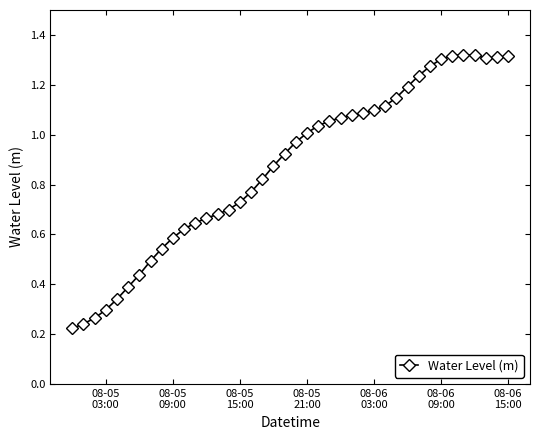

True or false: there are more than 0 points higher than both neighbors.

True